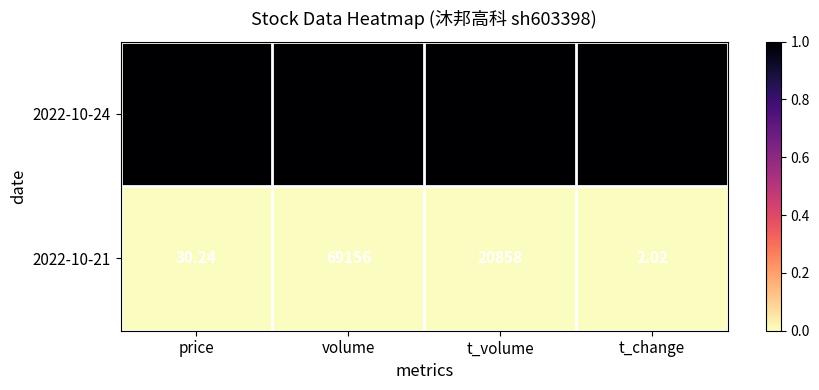

Rank the series at price from lowest to highest value.

2022-10-21, 2022-10-24